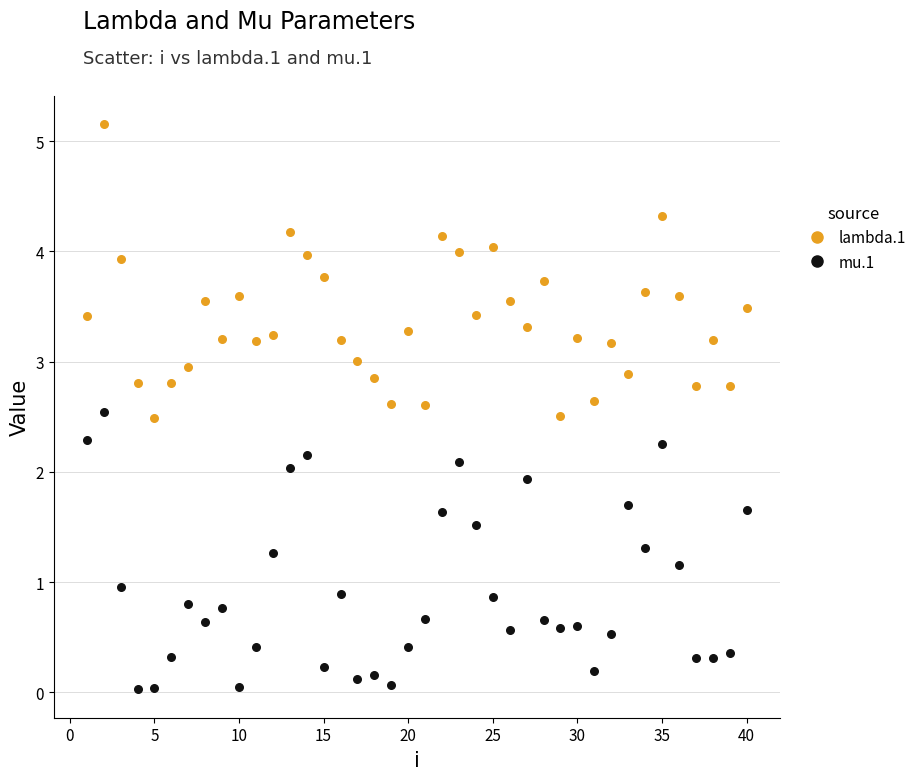

What are all the series names shown in the legend?

lambda.1, mu.1